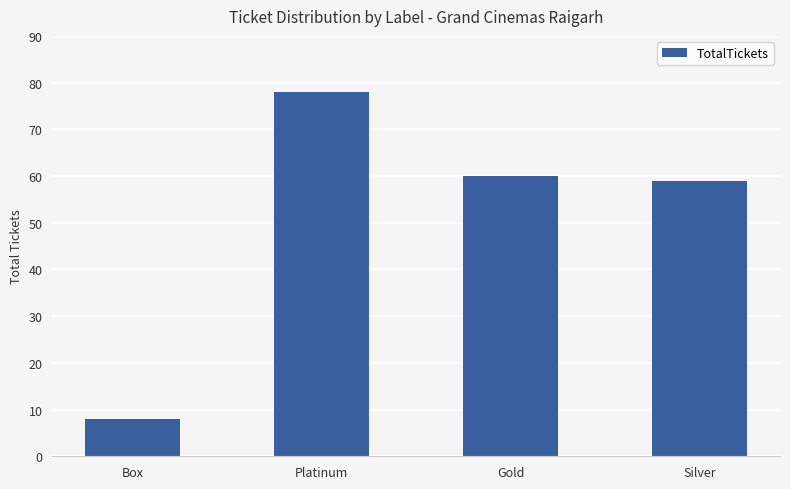

What is the difference between the values at Box and Gold?

52